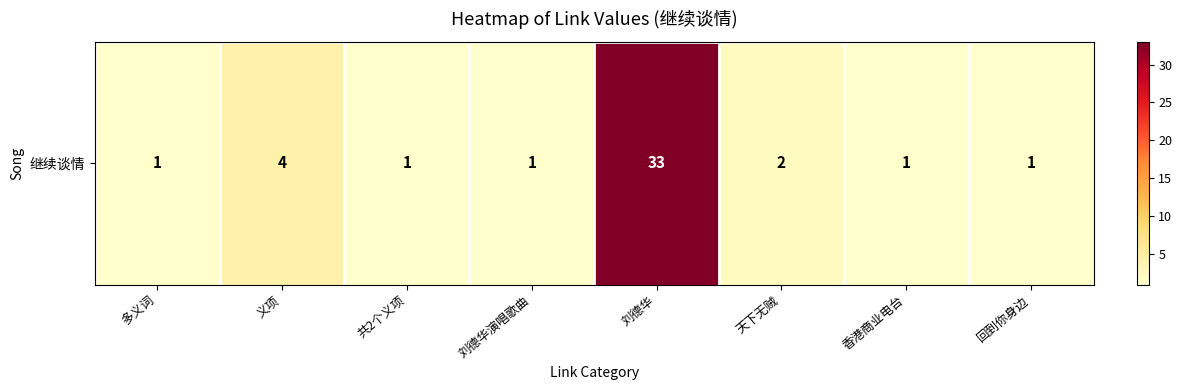

Reading right to left, extract all data points from this chart.

回到你身边=1	香港商业电台=1	天下无贼=2	刘德华=33	刘德华演唱歌曲=1	共2个义项=1	义项=4	多义词=1